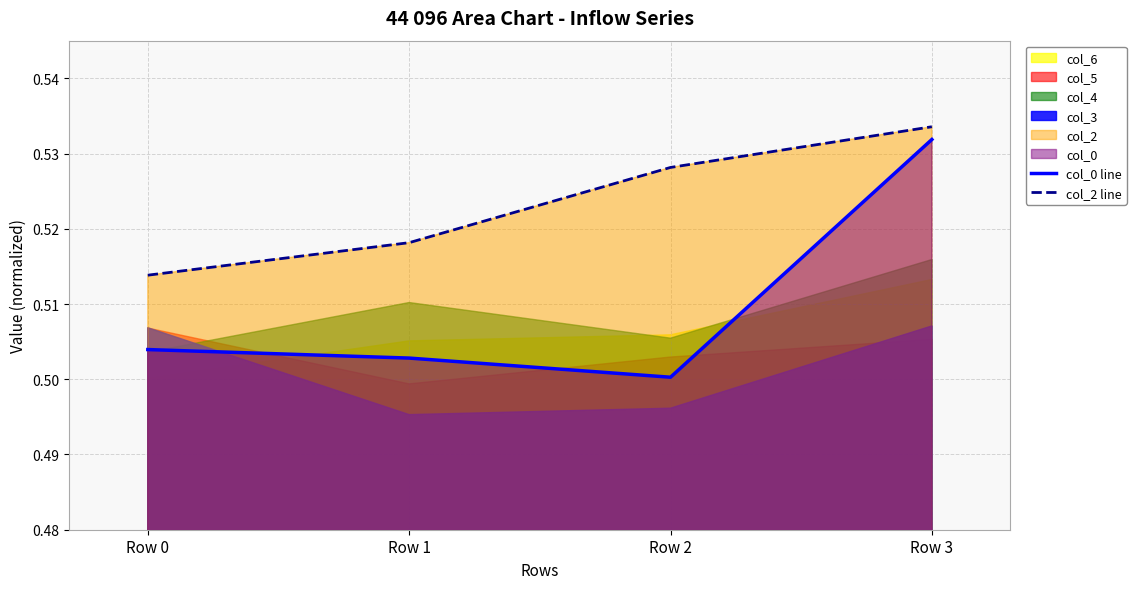

Which series changed the most between Row 0 and Row 1?

col_2 line